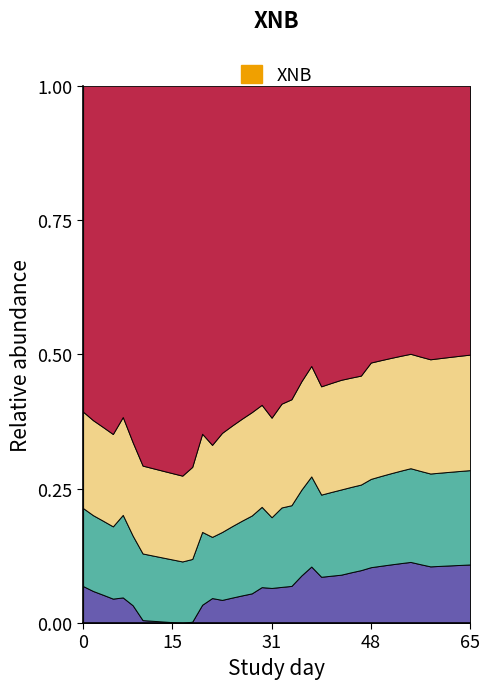

Which series has the largest range (max minus min)?

B08